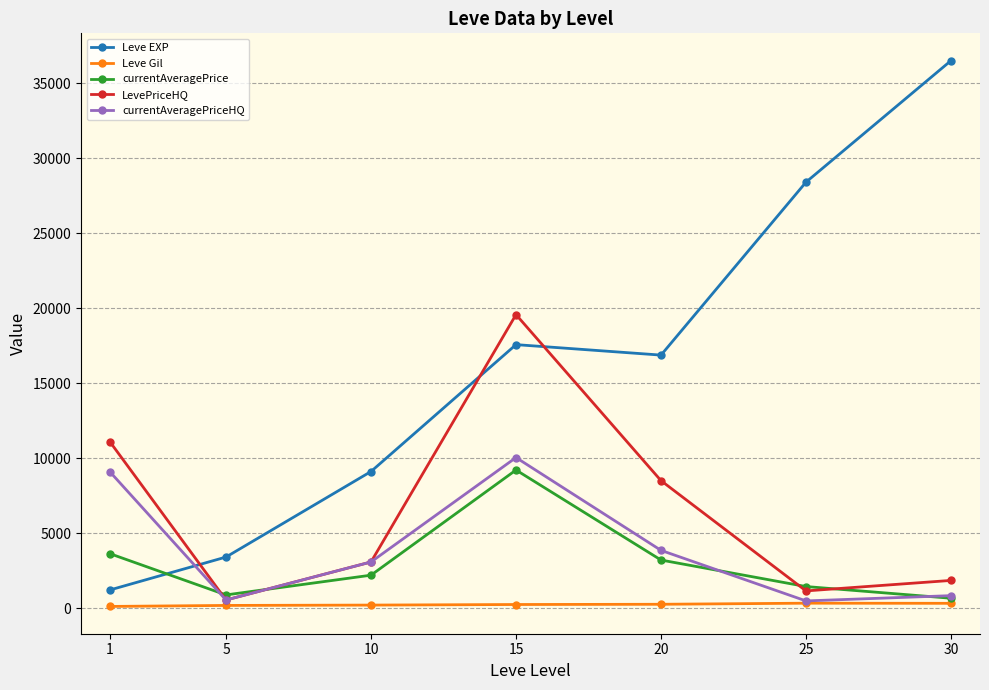

True or false: Leve EXP has more than 2 points higher than both neighbors.

False